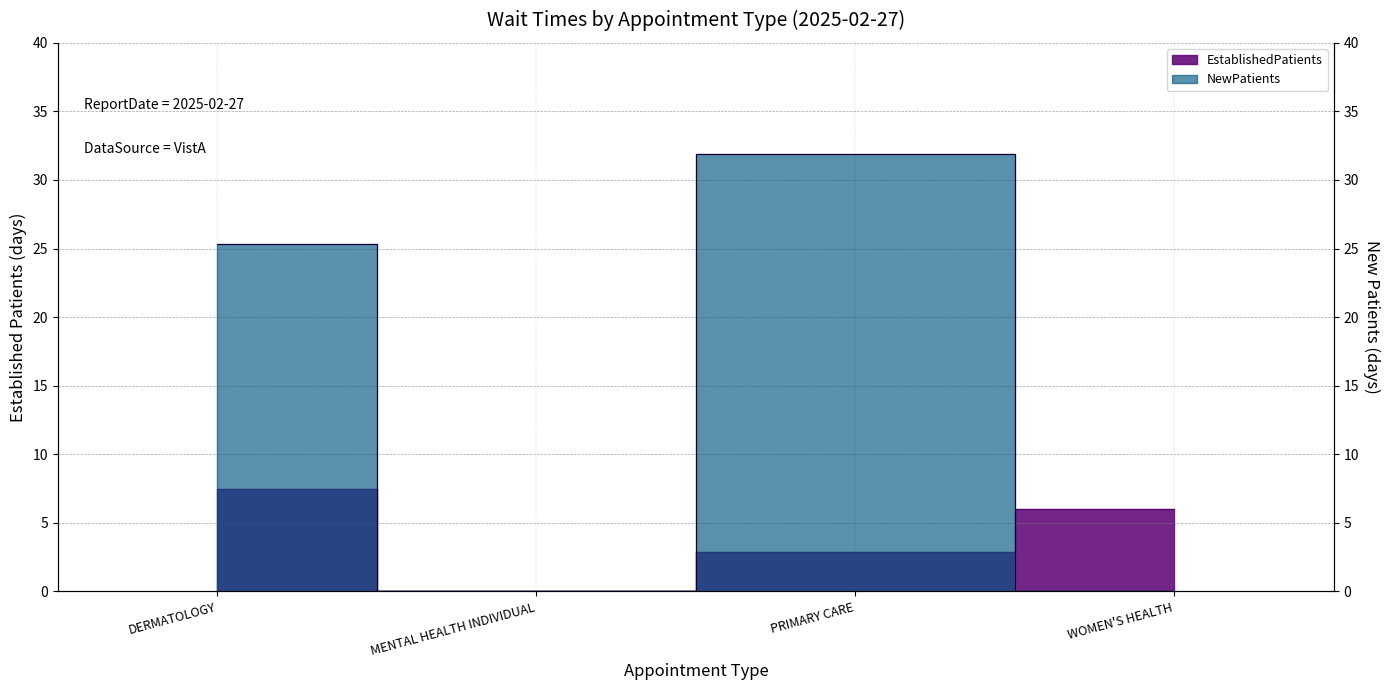

How many interior local peaks does the NewPatients series have?

1